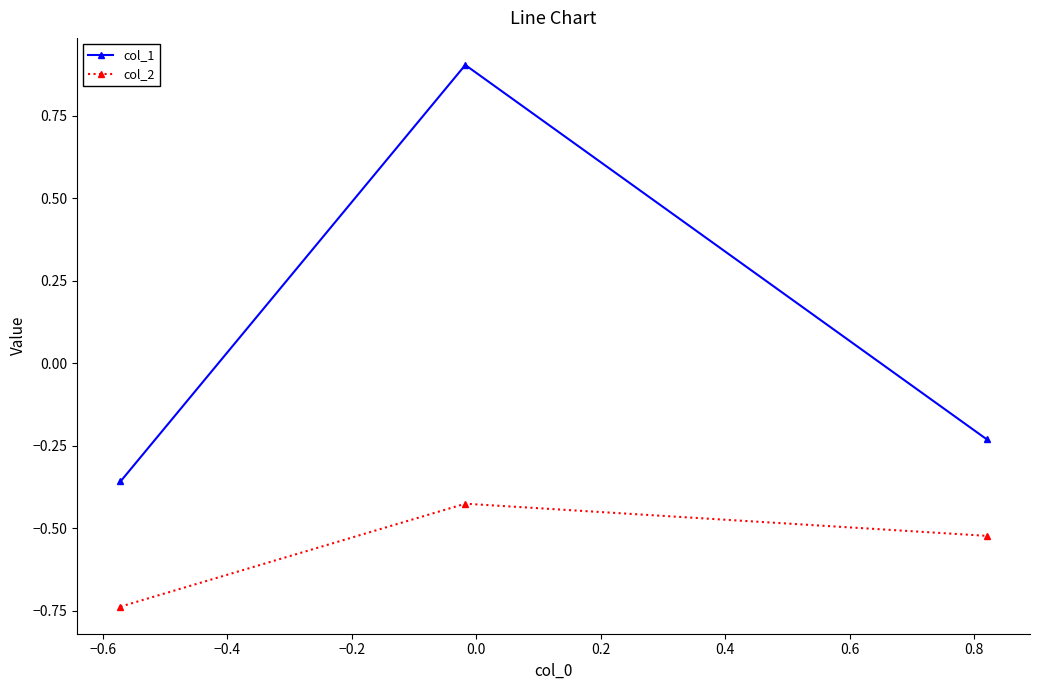

Is this an area chart (filled region under the line)?

No